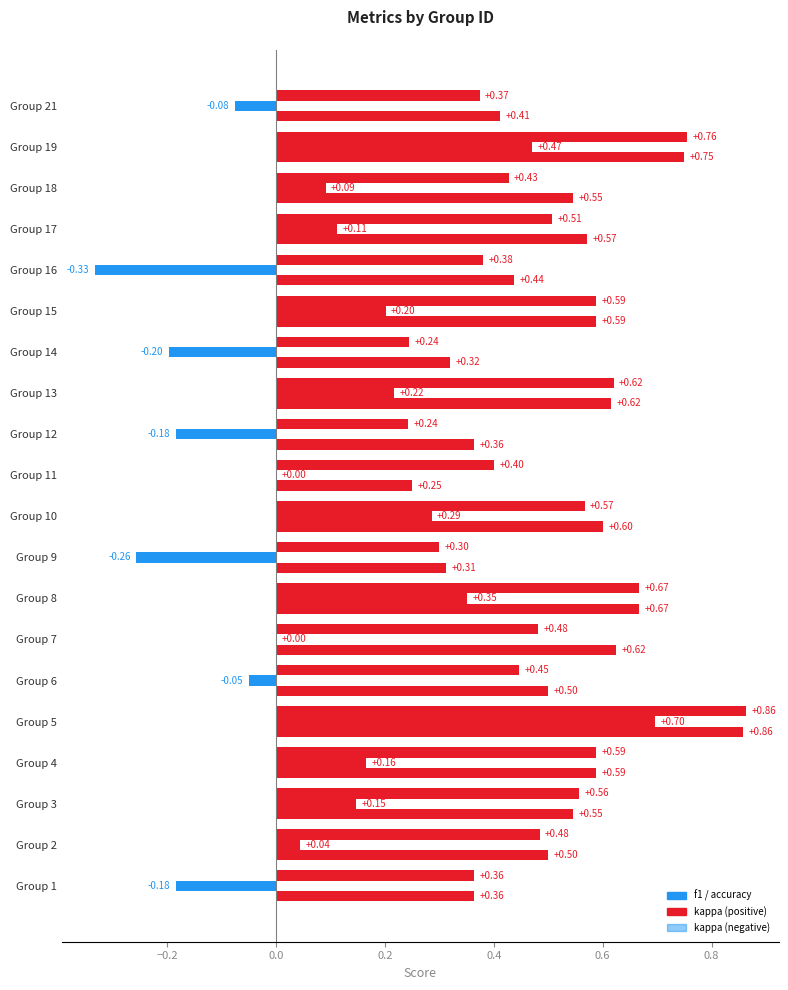

What is the maximum value shown in the chart?

0.9